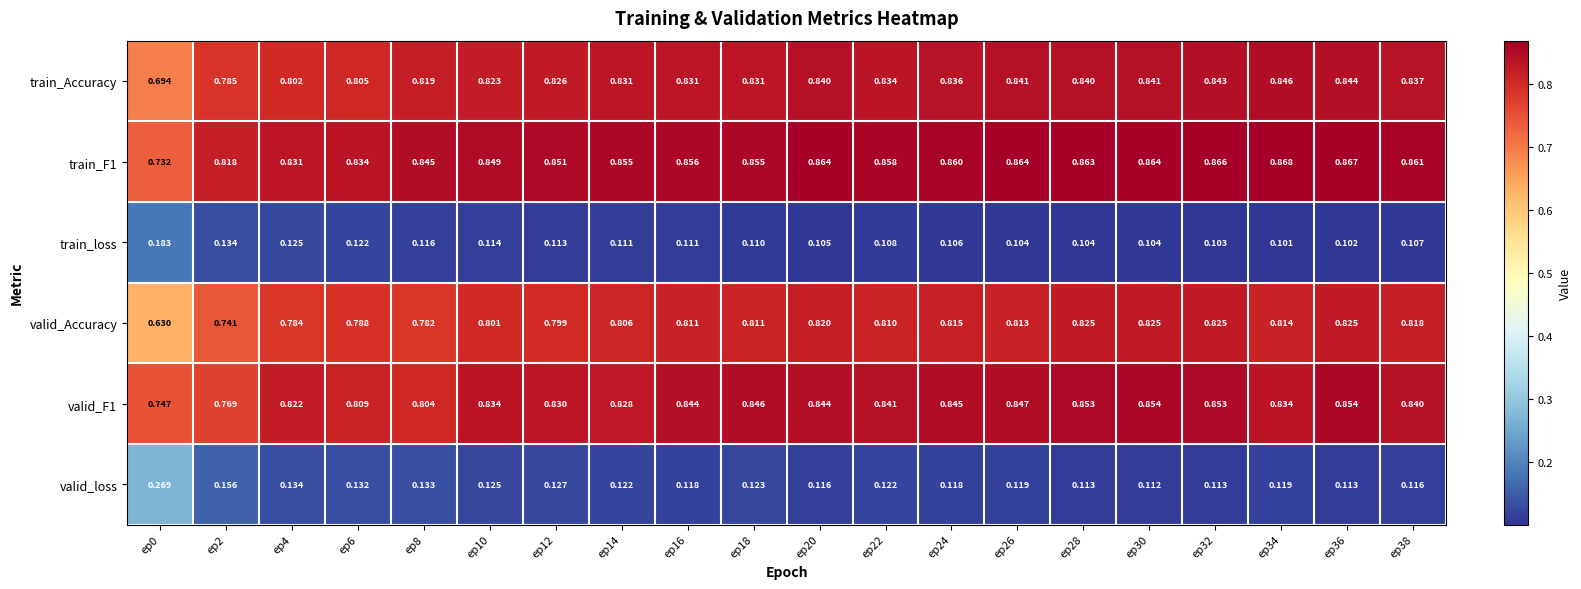

Which series has the largest total across all categories?

train_F1